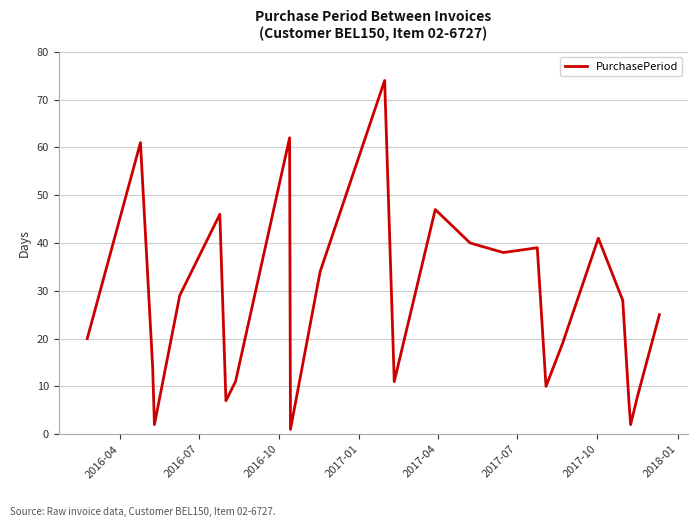

Reading left to right, transcribe all the data shown in this chart.

20	61	14	2	29	46	7	11	62	1	34	74	11	47	40	38	39	10	19	41	28	7	2	8	25